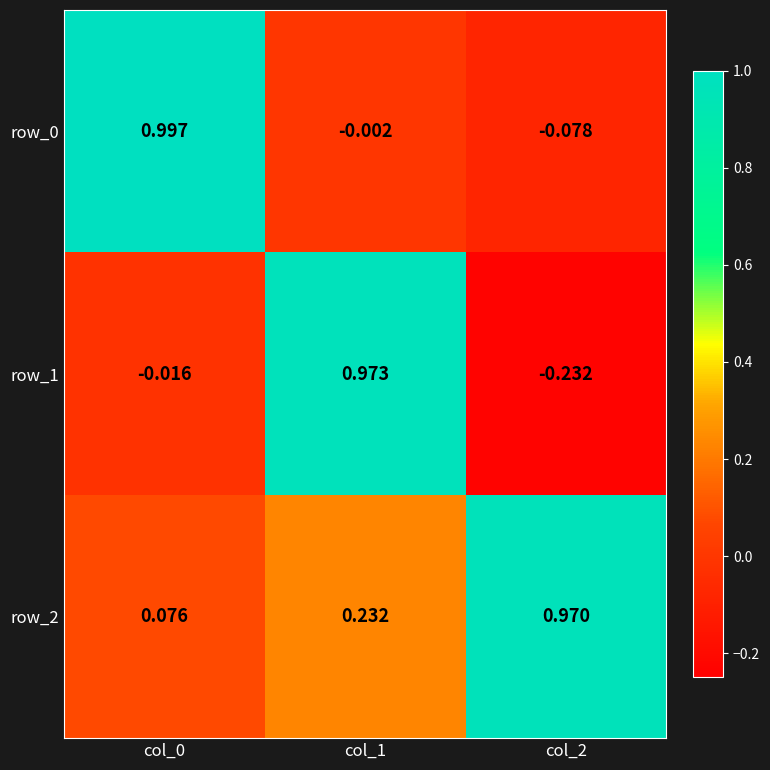

Where does the row_1 series first go above 0?

col_1